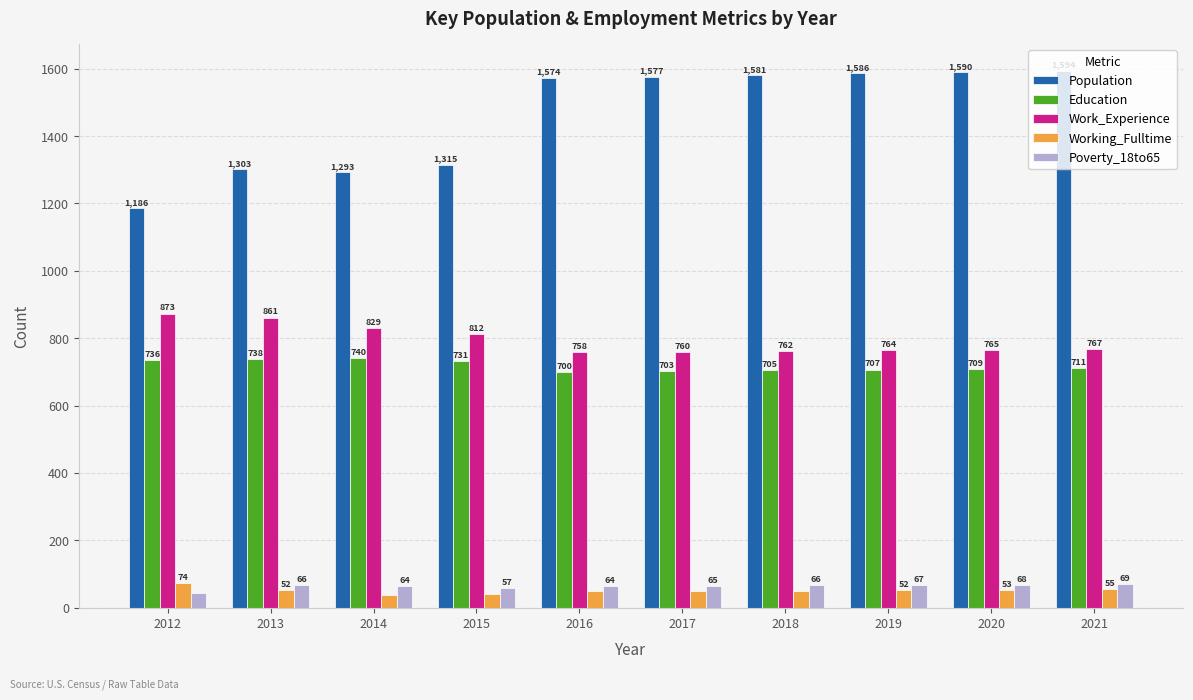

Between 2013 and 2021, which series saw the biggest shift?

Population